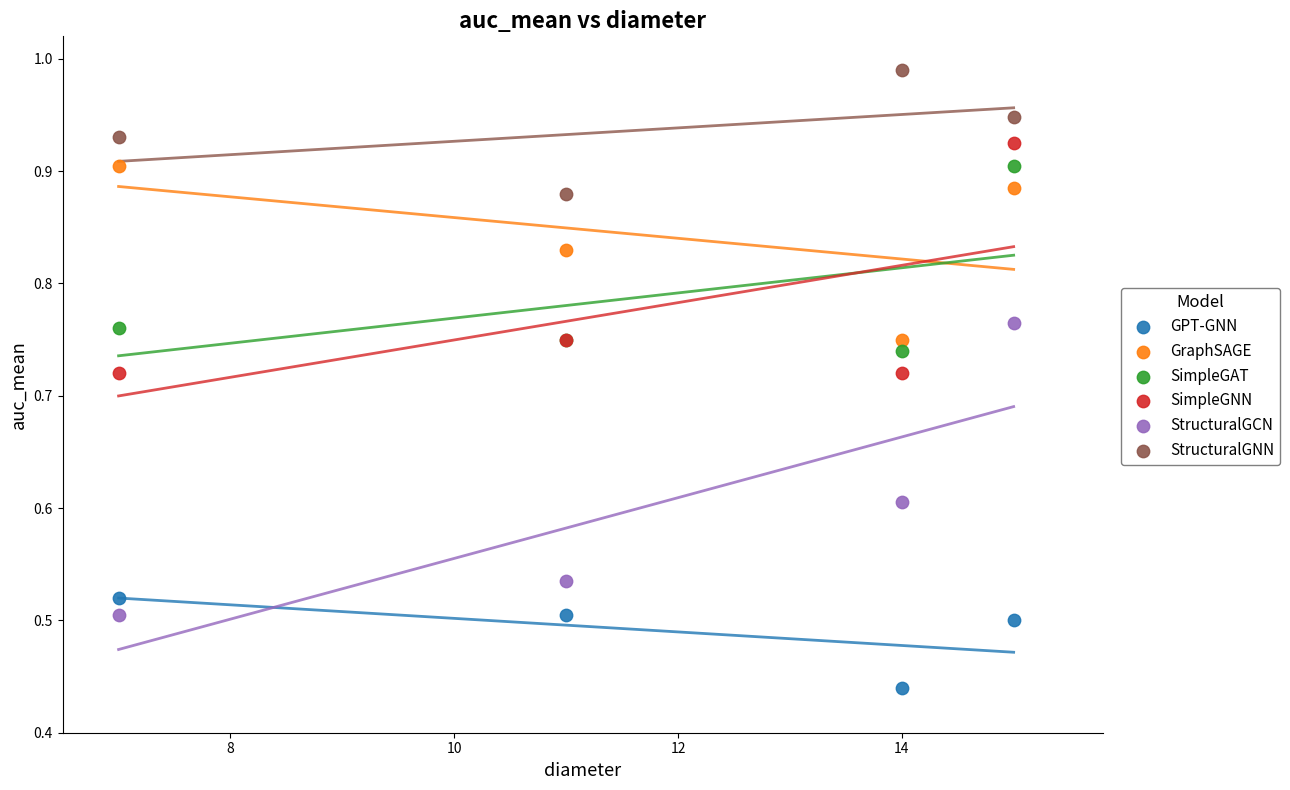

What are all the series names shown in the legend?

GPT-GNN, GraphSAGE, SimpleGAT, SimpleGNN, StructuralGCN, StructuralGNN